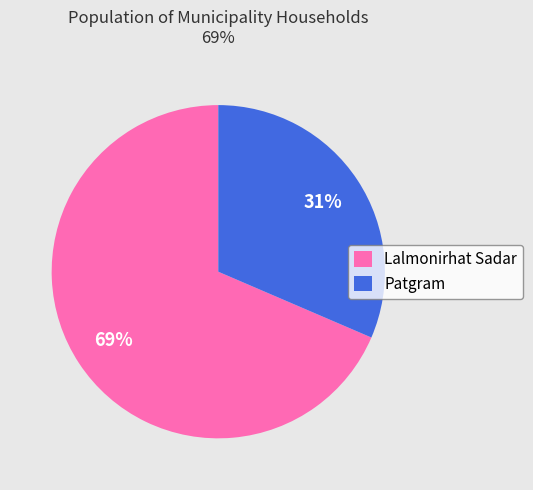

Is there a majority slice in this chart?

Yes